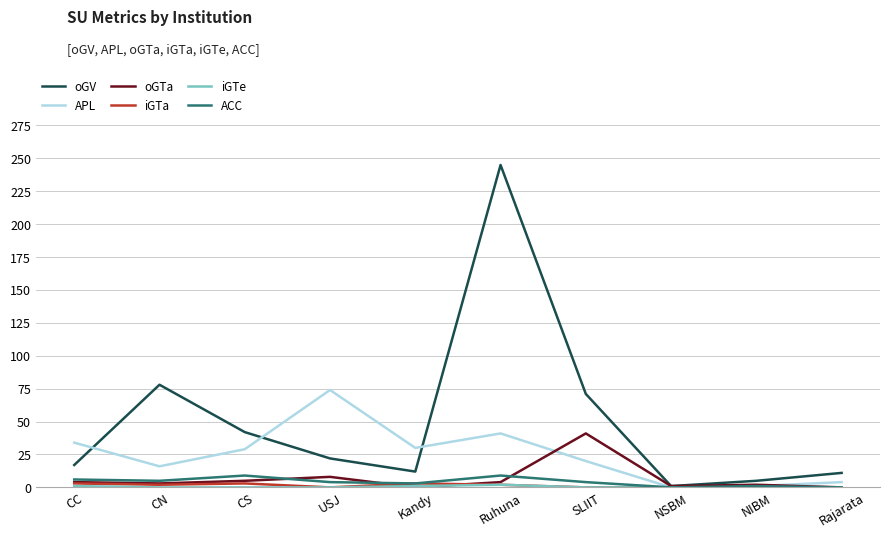

True or false: oGV has a value of 11 at Rajarata.

True